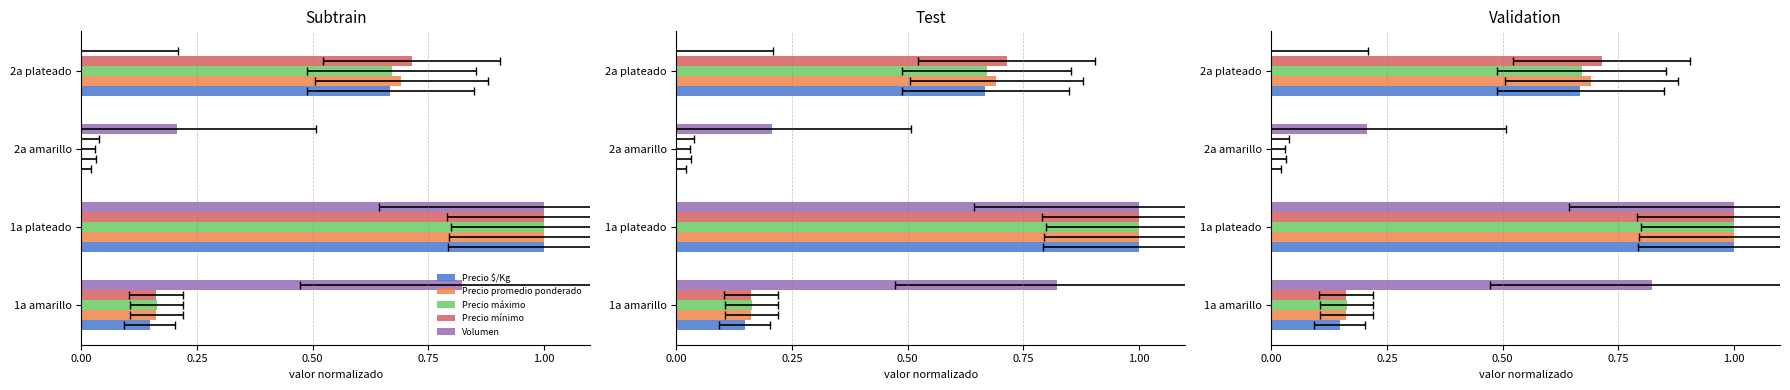

Rank the series by their maximum value, from highest to lowest.

Precio $/Kg, Precio promedio ponderado, Precio máximo, Precio mínimo, Volumen